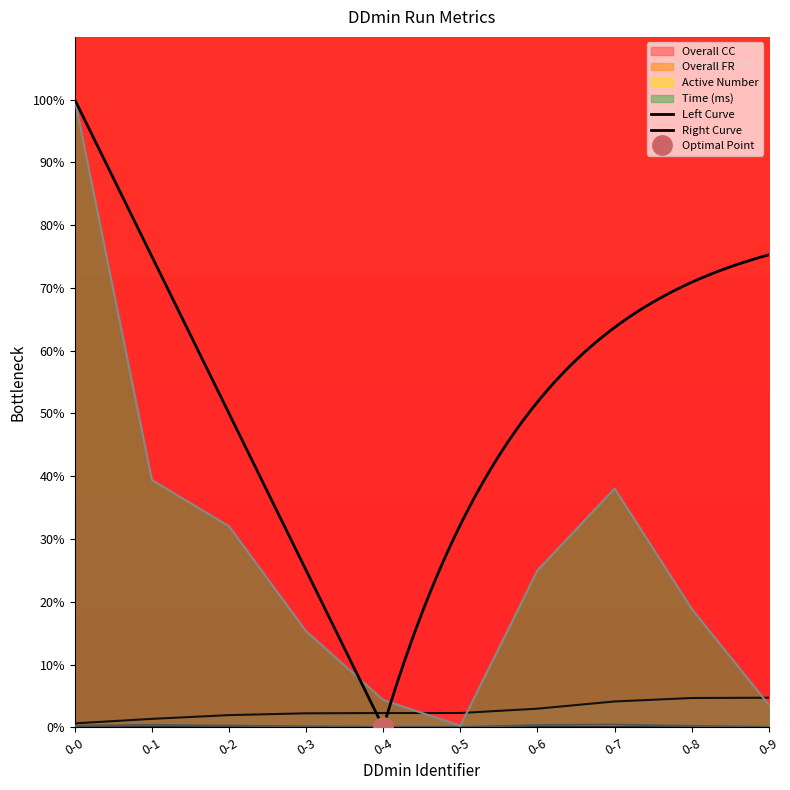

Between 0-2 and 0-9, which series saw the biggest shift?

Time (ms)